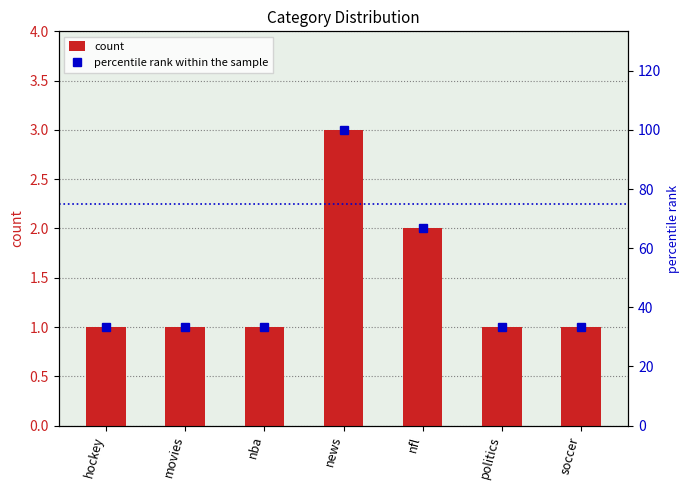

Reading left to right, transcribe all the data shown in this chart.

count: hockey=1.0	movies=1.0	nba=1.0	news=3.0	nfl=2.0	politics=1.0	soccer=1.0
percentile rank within the sample: hockey=33.3	movies=33.3	nba=33.3	news=100.0	nfl=66.7	politics=33.3	soccer=33.3